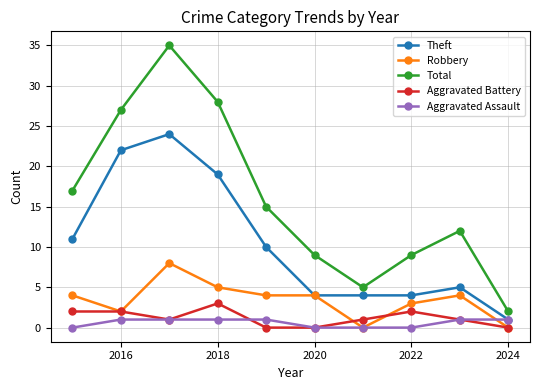

Count the Robbery values in the range 2 to 4.

6